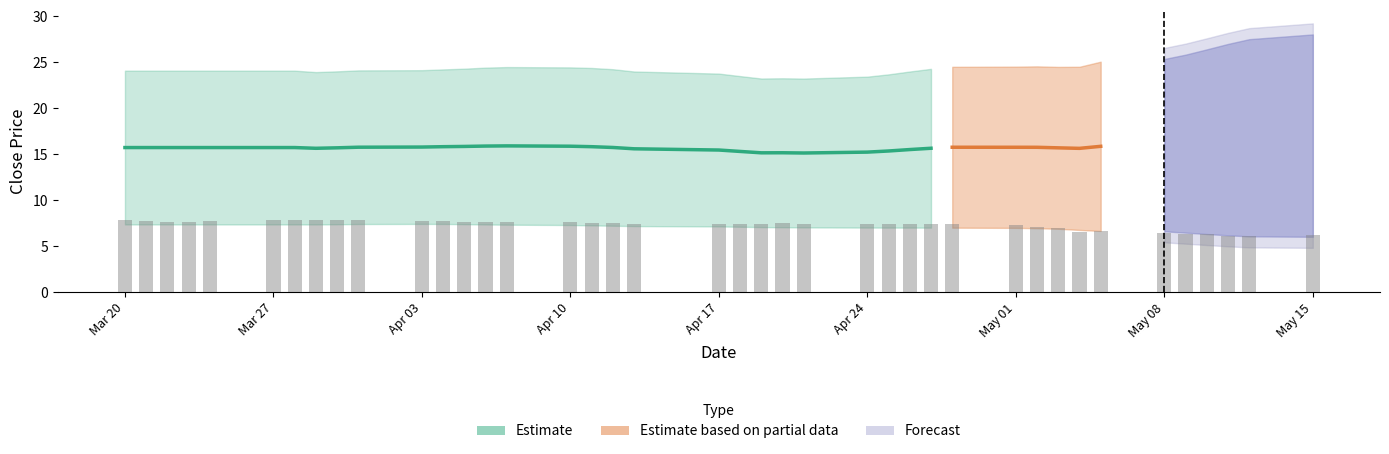

The value at Apr 10 is 12.5. True or false?

False